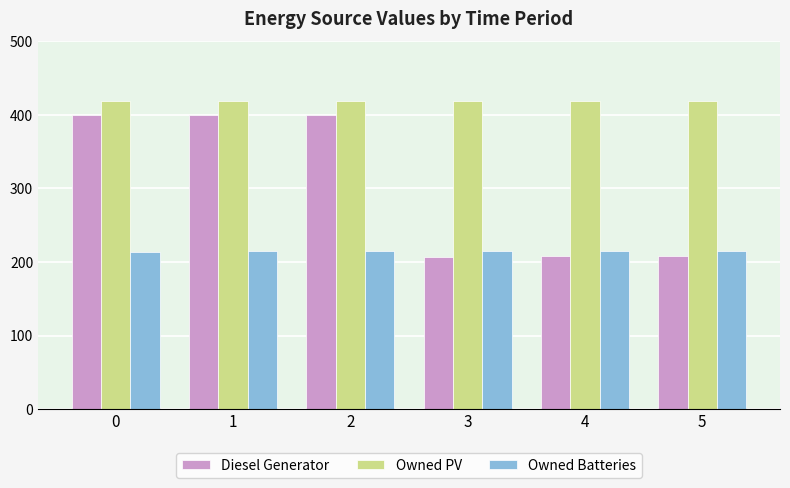

What is the total value across all series at 2?

1034